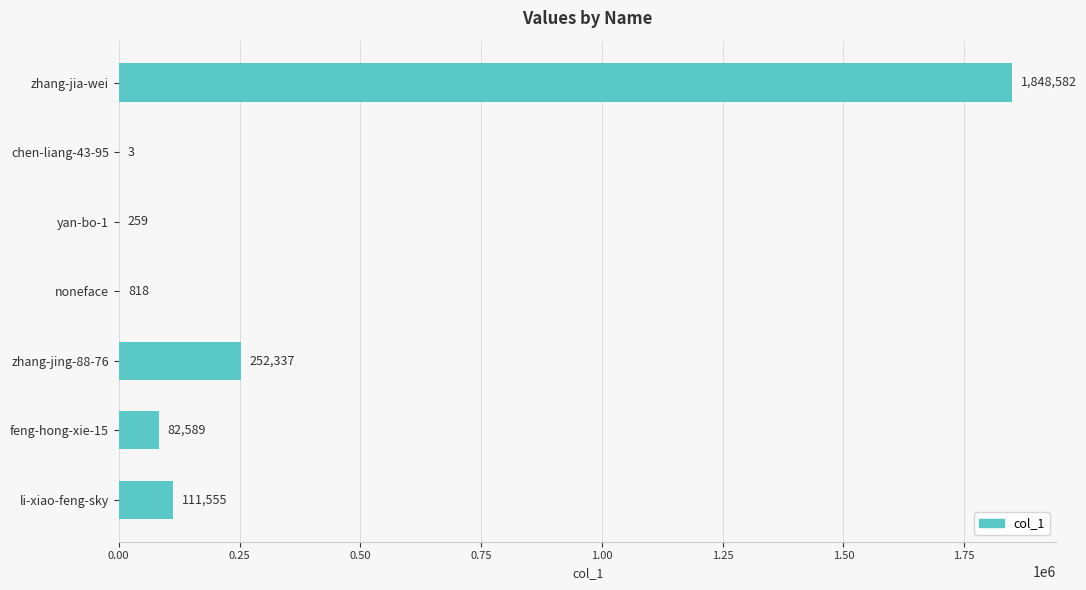

At which category does the chart reach its peak across all series?

zhang-jia-wei